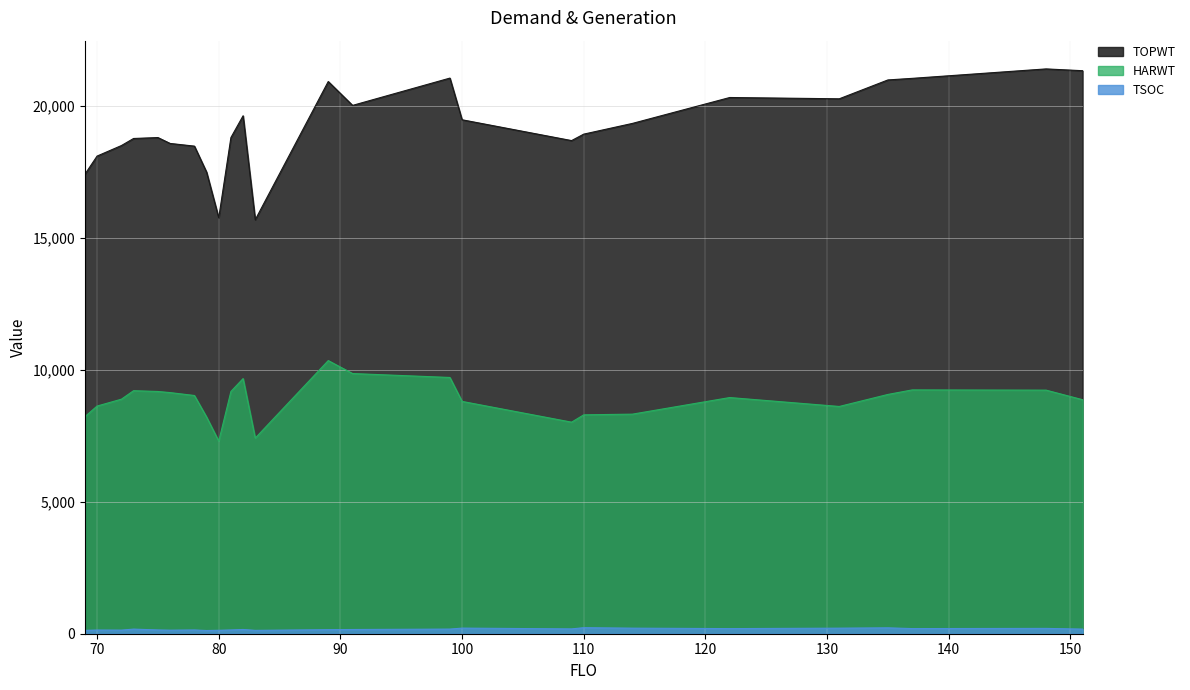

Which series has the widest spread of values?

TOPWT